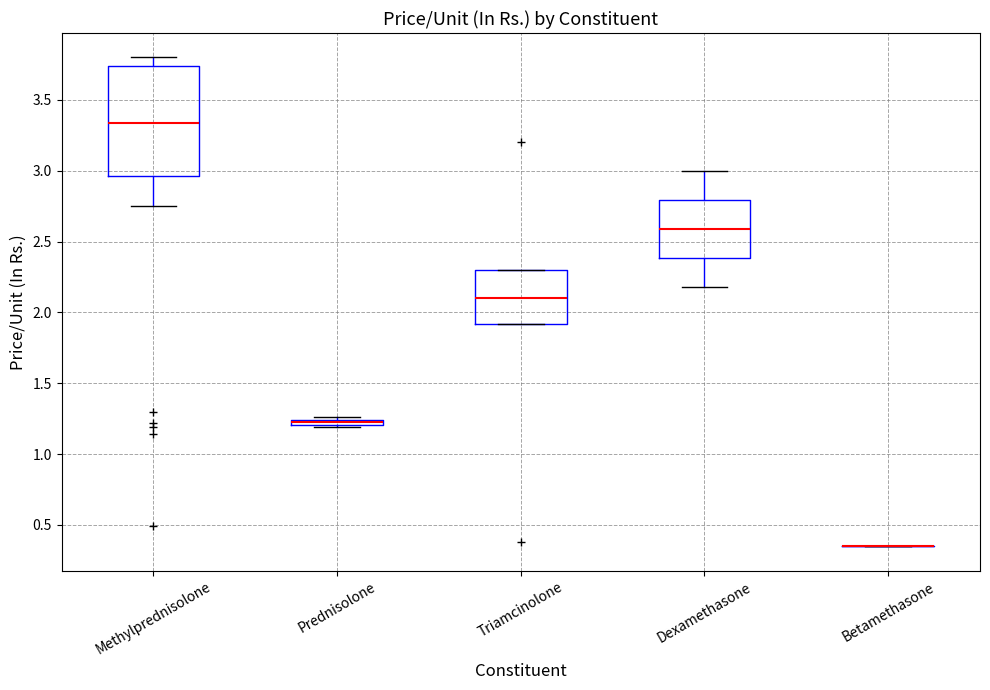

Where is the upper edge of the box for Triamcinolone on the y-axis? The values are not printed on the chart, so give them approximately, as read against the axis.

2.30